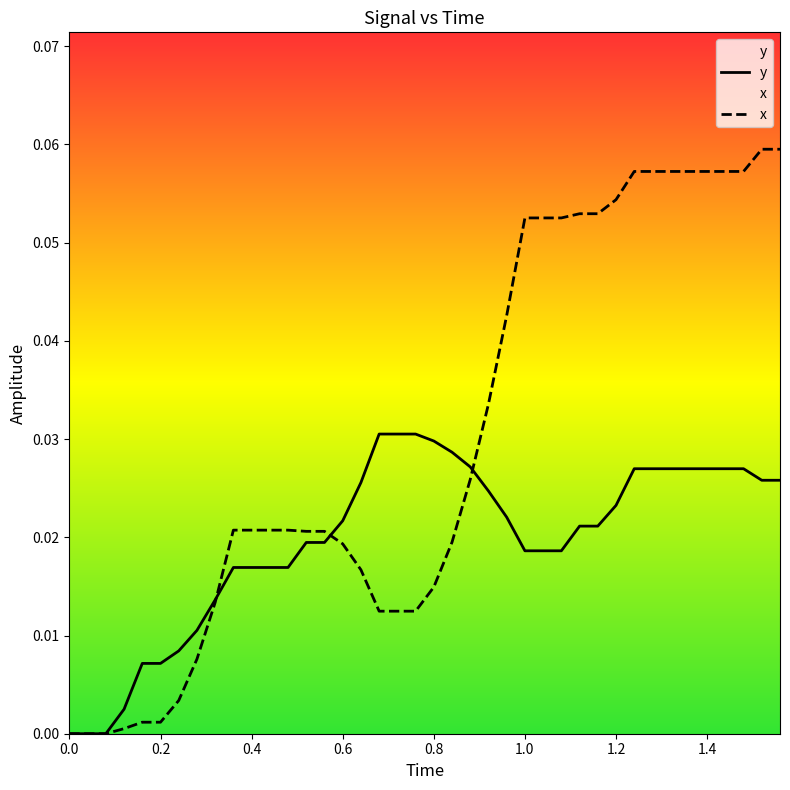

Reading left to right, what are all the values shown in this chart?

x: 0.0	0.0	0.0	0.0	0.0	0.0	0.0	0.0	0.0	0.0	0.0	0.0	0.0	0.0	0.0	0.0	0.0	0.0	0.0	0.0	0.0	0.0	0.0	0.0	0.0	0.1	0.1	0.1	0.1	0.1	0.1	0.1	0.1	0.1	0.1	0.1	0.1	0.1	0.1	0.1
y: 0.0	0.0	0.0	0.0	0.0	0.0	0.0	0.0	0.0	0.0	0.0	0.0	0.0	0.0	0.0	0.0	0.0	0.0	0.0	0.0	0.0	0.0	0.0	0.0	0.0	0.0	0.0	0.0	0.0	0.0	0.0	0.0	0.0	0.0	0.0	0.0	0.0	0.0	0.0	0.0